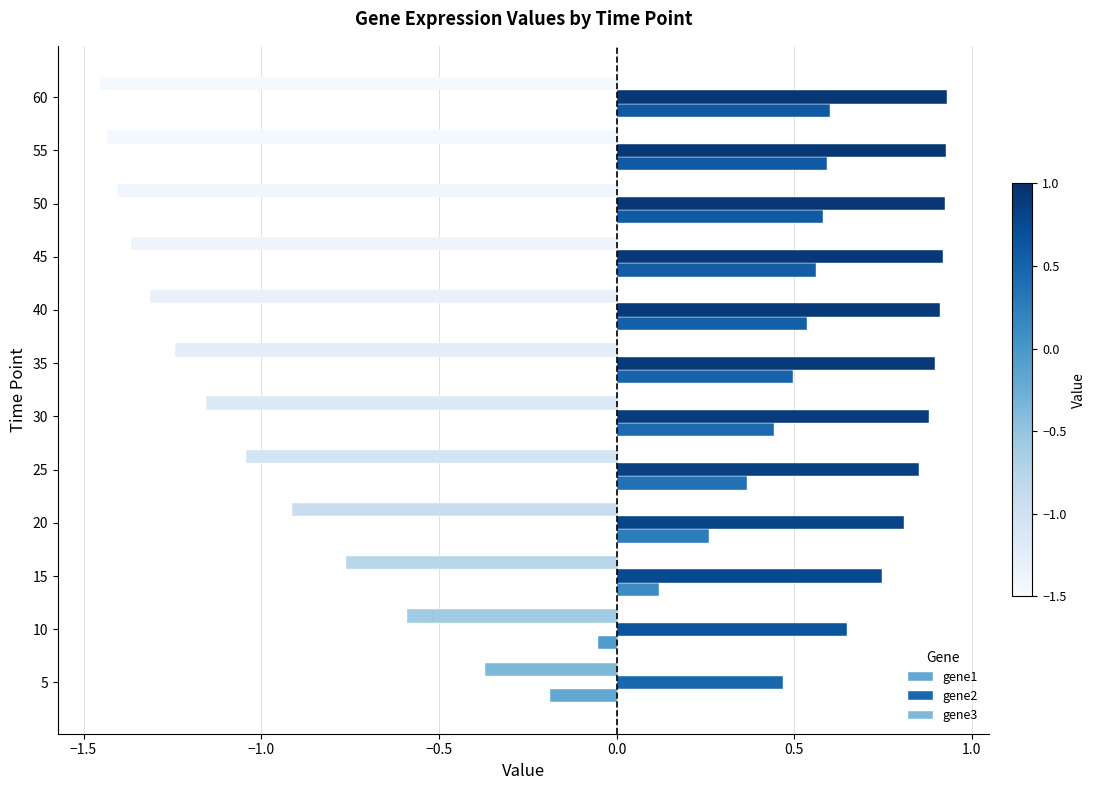

How many data points in gene1 are less than 0?

2